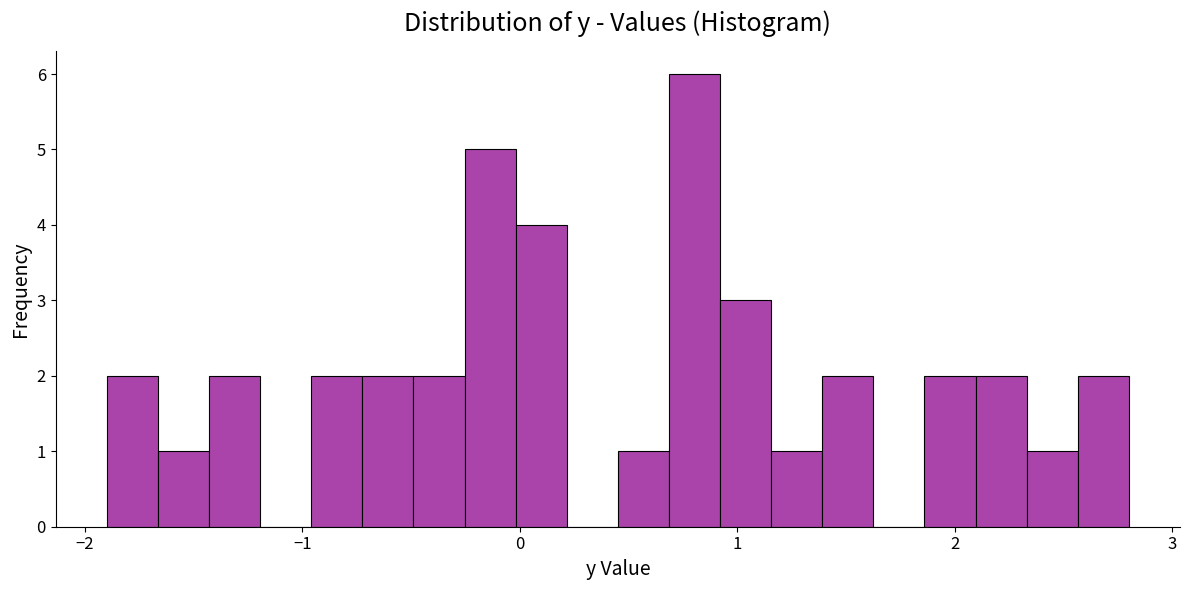

Read against the x-axis, roughly where is the centre of the tallest bar?

0.8